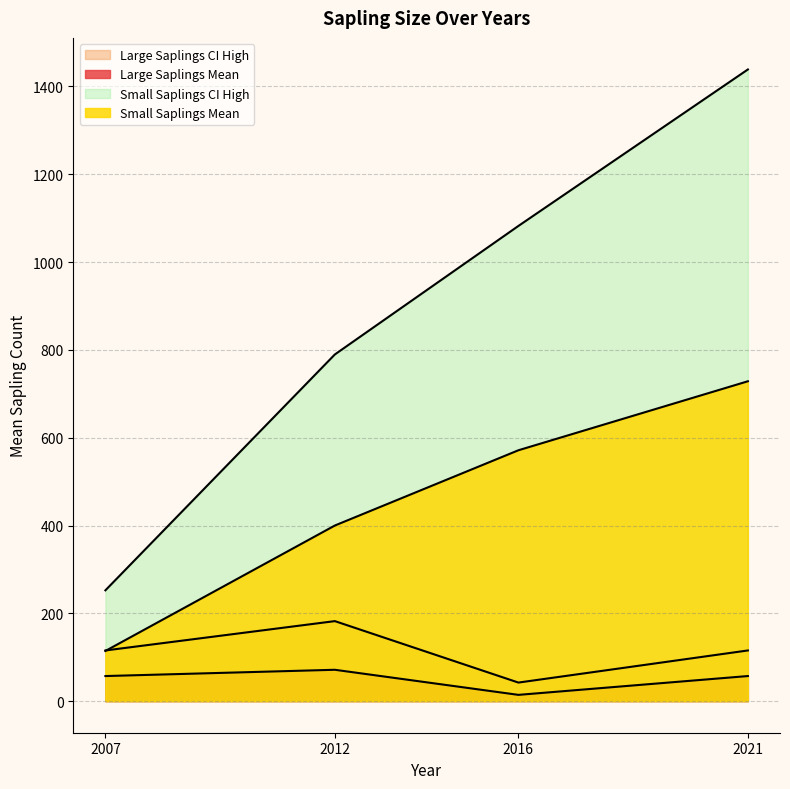

What is the value of the Large Saplings CI High point at the 2nd from the left?

182.3